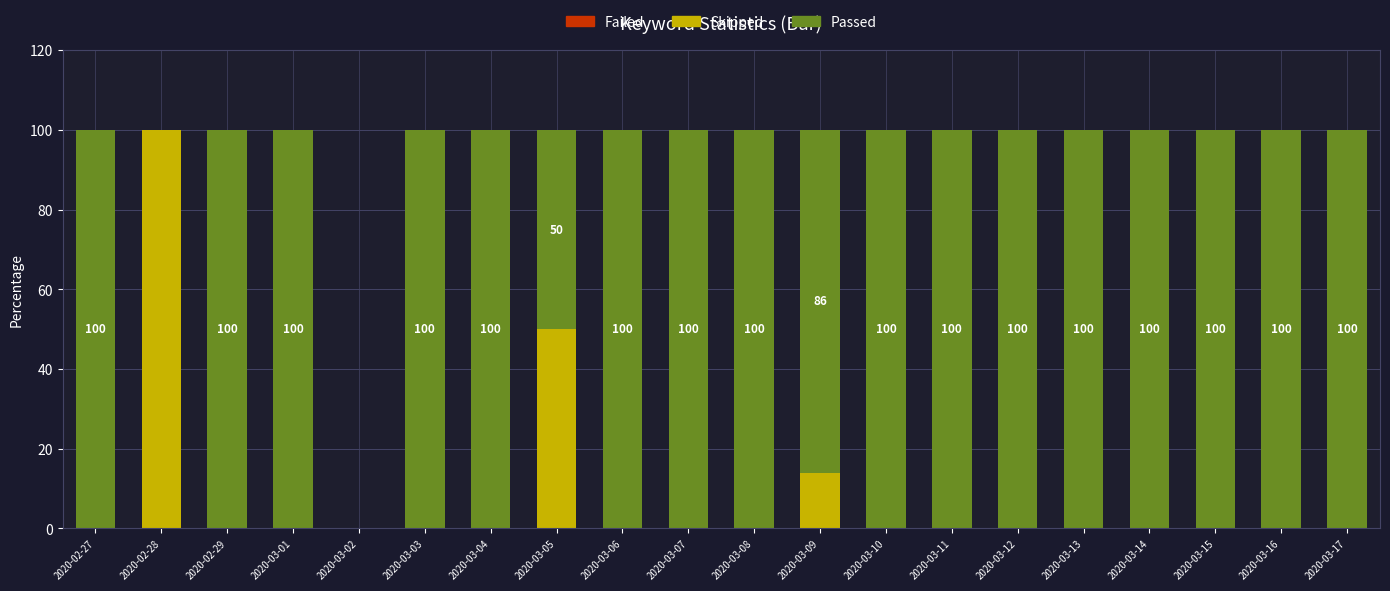

The value of Skipped at 2020-03-04 is 0. True or false?

True